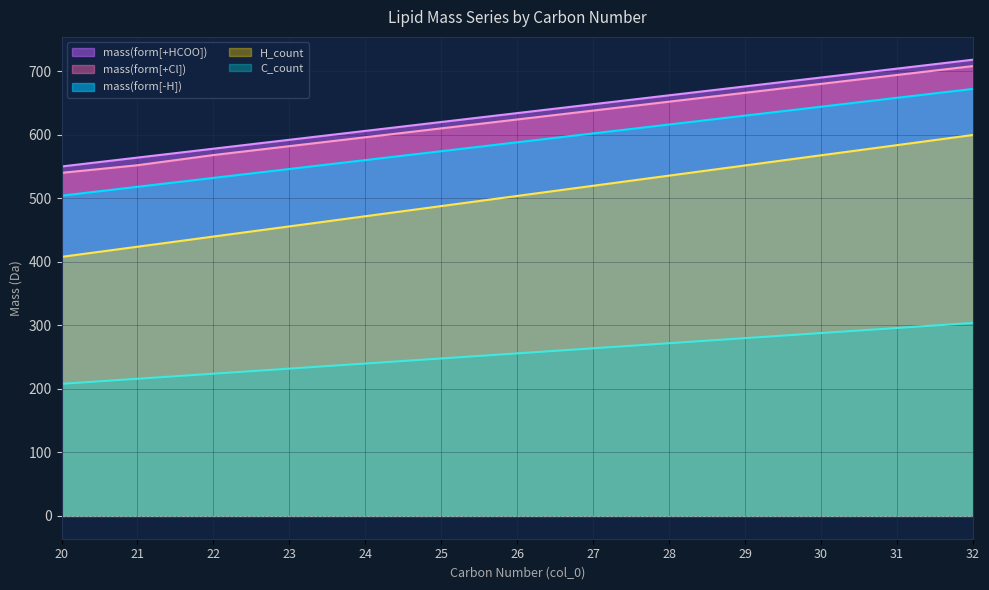

Which series has the largest total across all categories?

mass(form[+HCOO])